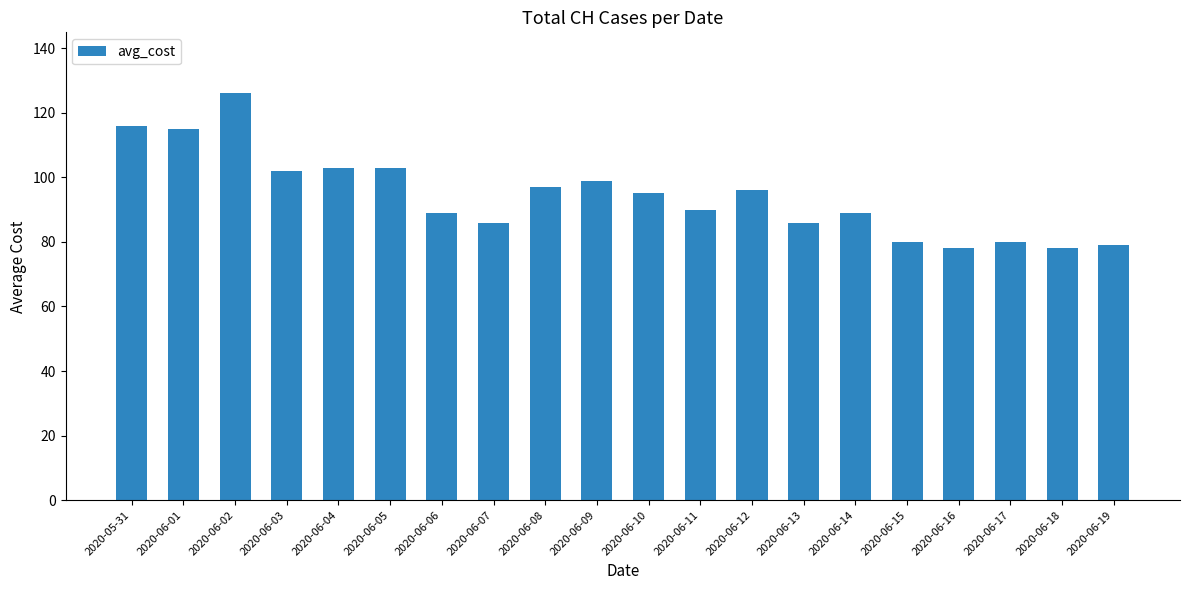

The value at 2020-06-19 is 111. True or false?

False